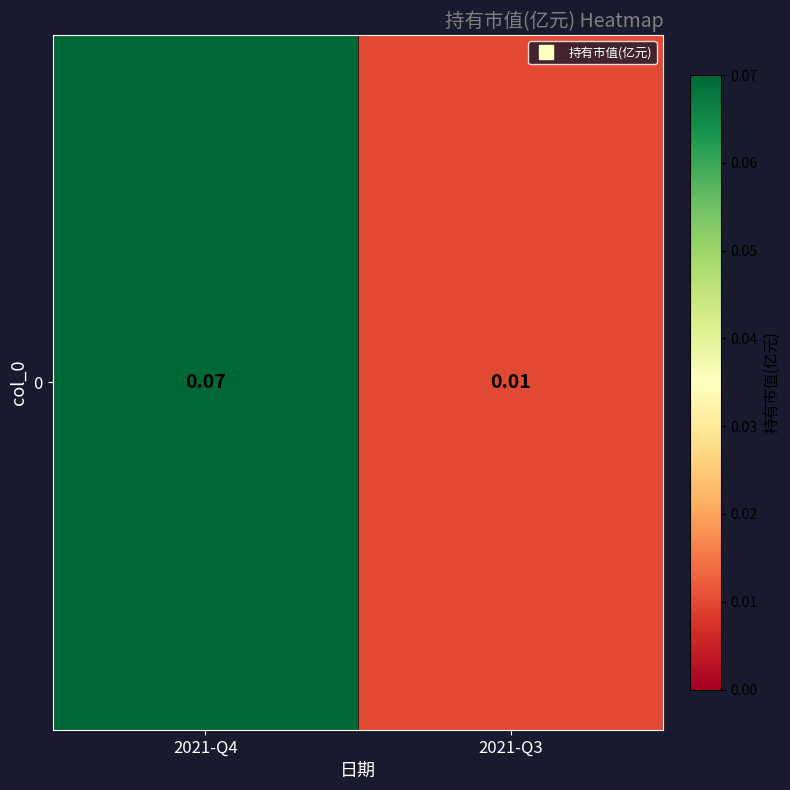

True or false: the data shows 0.1 at 2021-Q4.

True